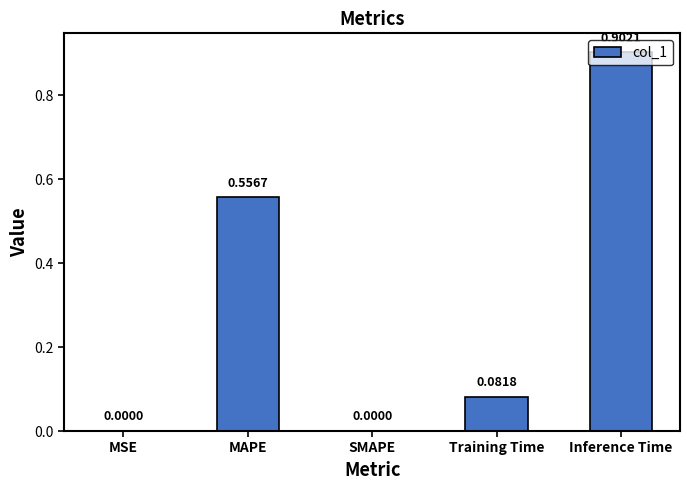

How many categories are shown in the chart?

5